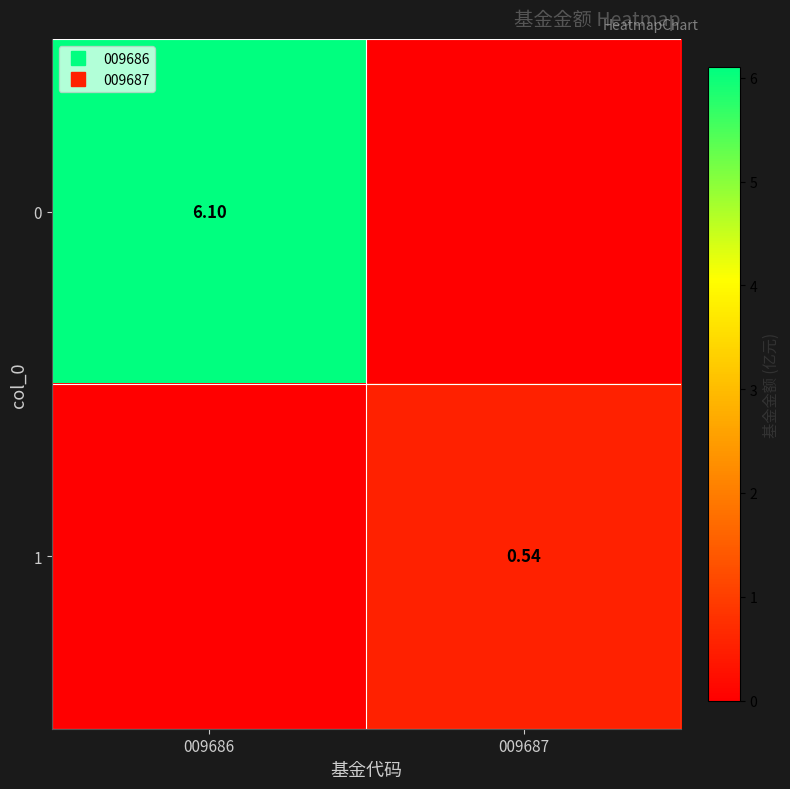

How many values in the 0 series exceed 6?

1